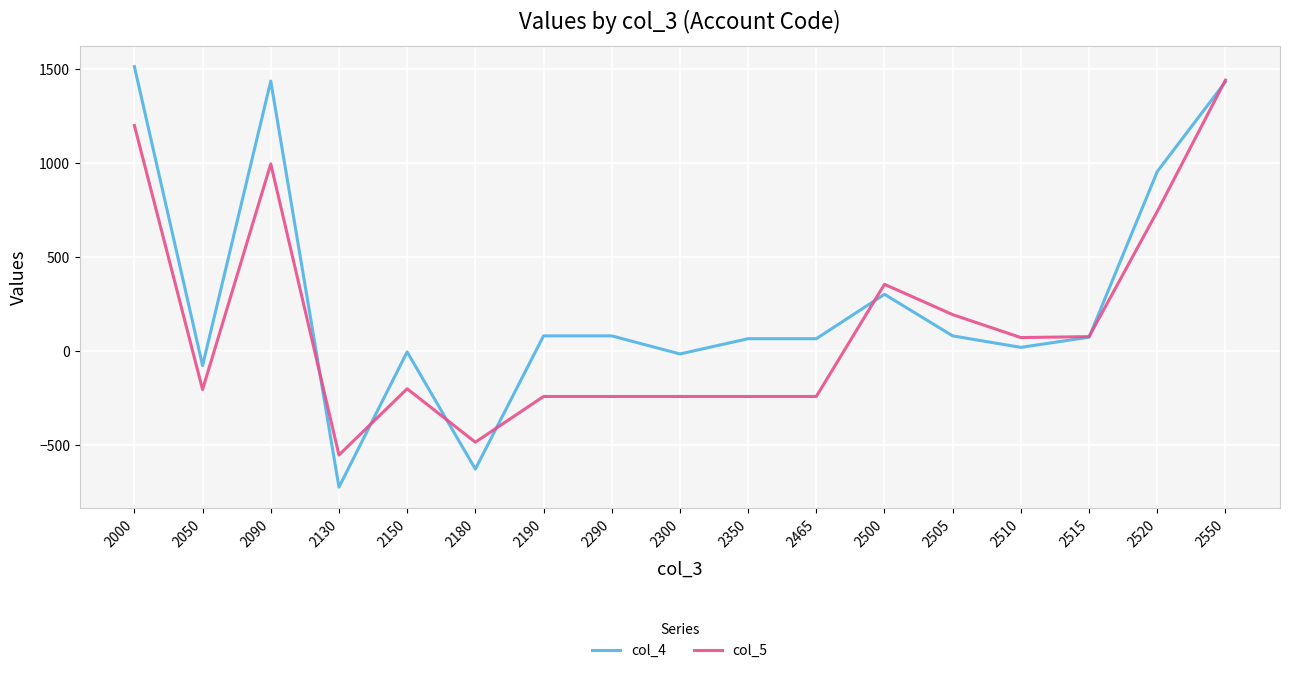

Which series has the largest range (max minus min)?

col_4